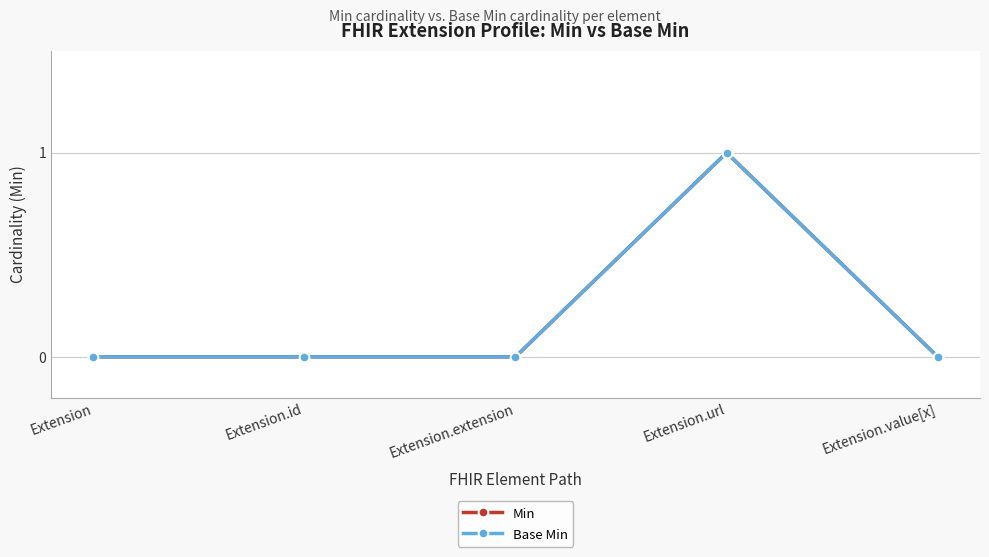

Does the chart have visible grid lines?

Yes